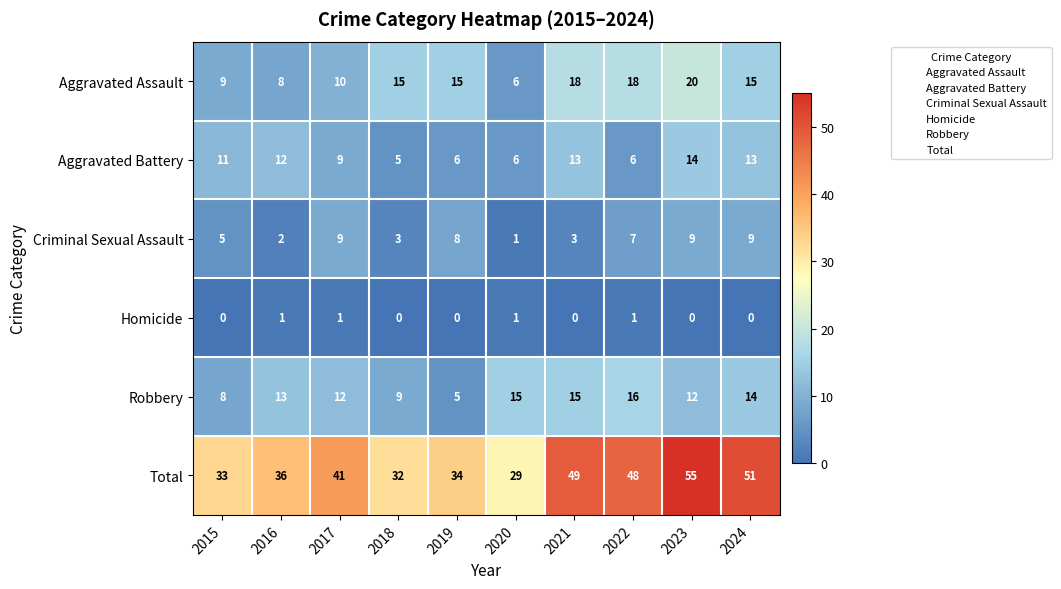

What is the difference between the Robbery values at 2016 and 2018?

4